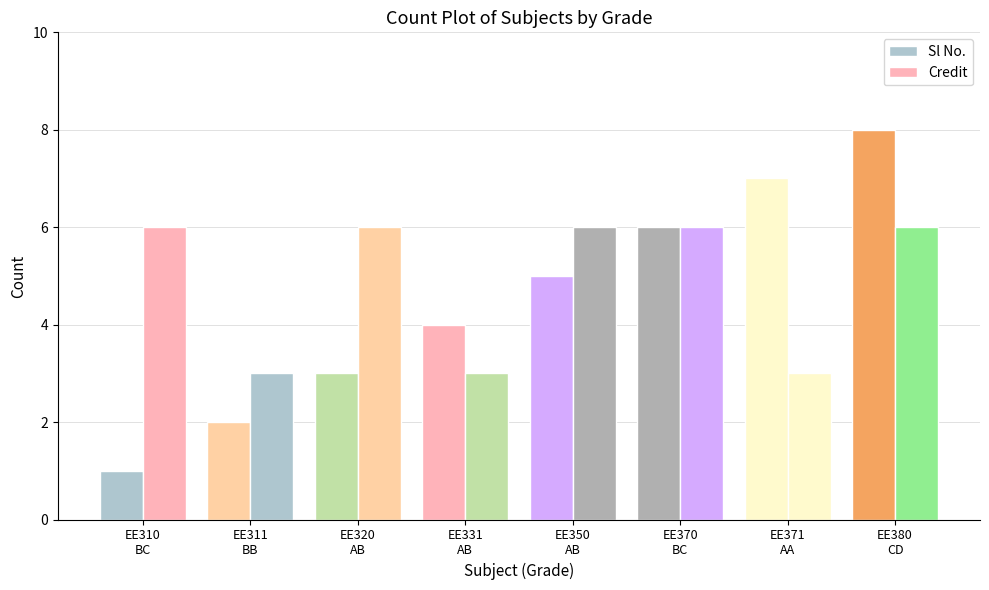

How many groups of bars are there?

8